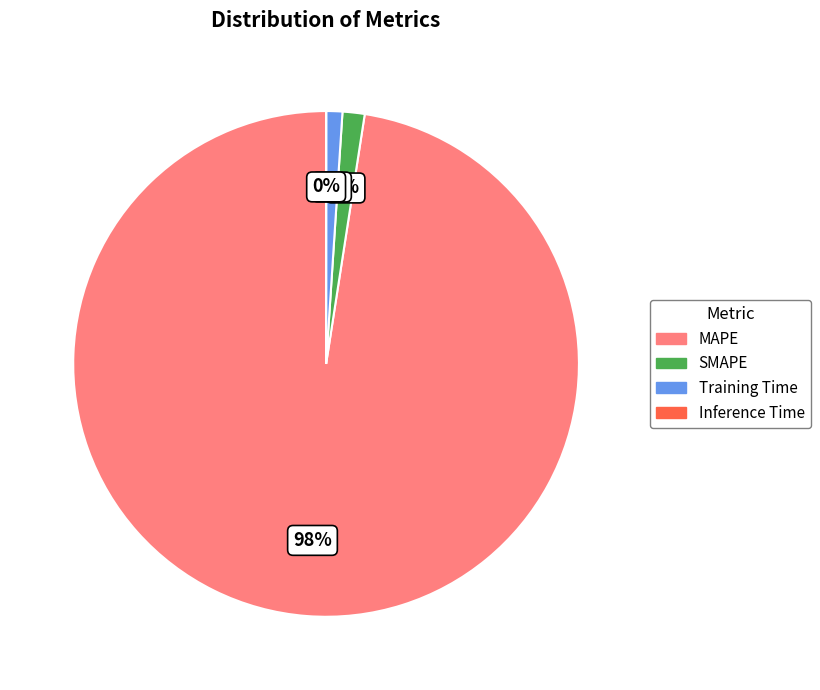

To the nearest percent, what portion does SMAPE represent?

1%